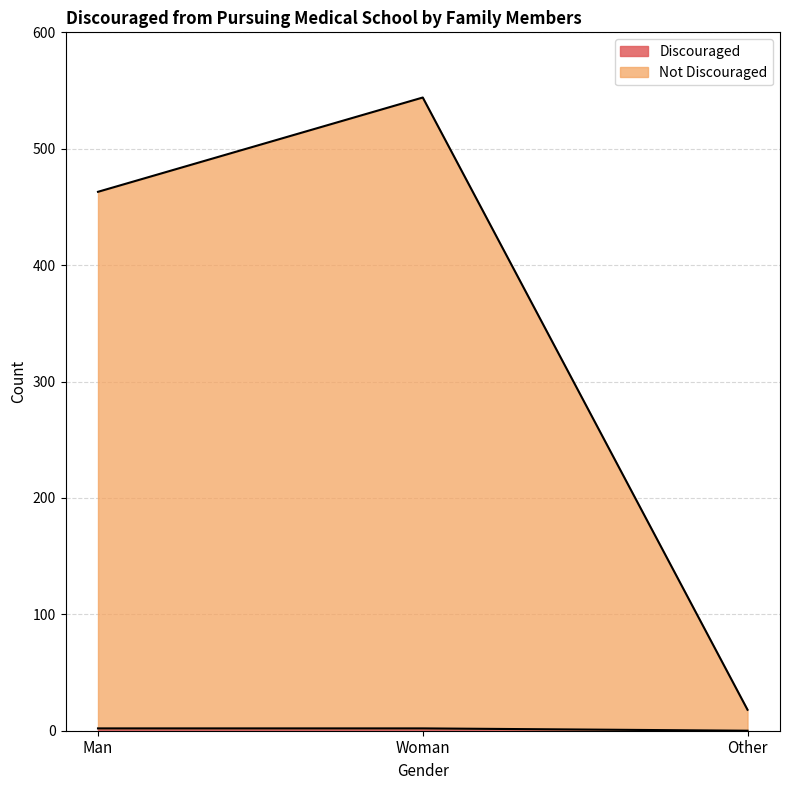

List the series in order of their overall mean, lowest first.

Discouraged, Not Discouraged